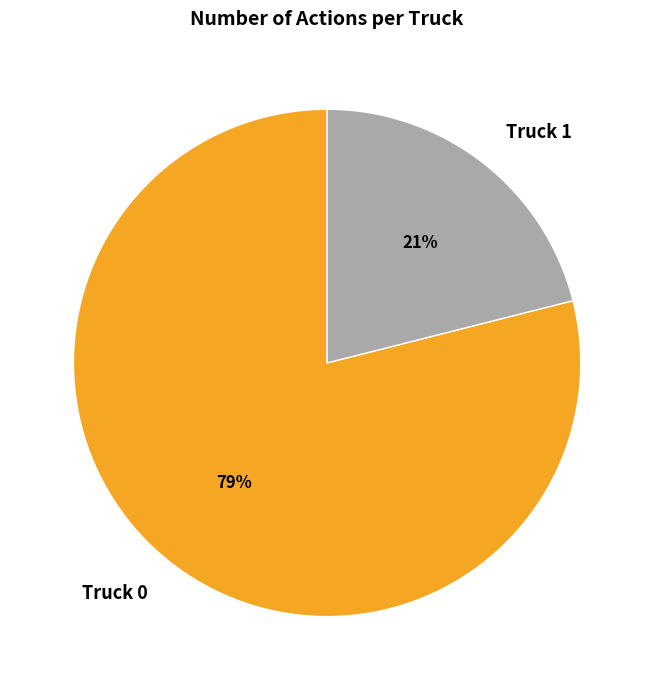

Combined, do Truck 1 and Truck 0 account for over 50%?

Yes